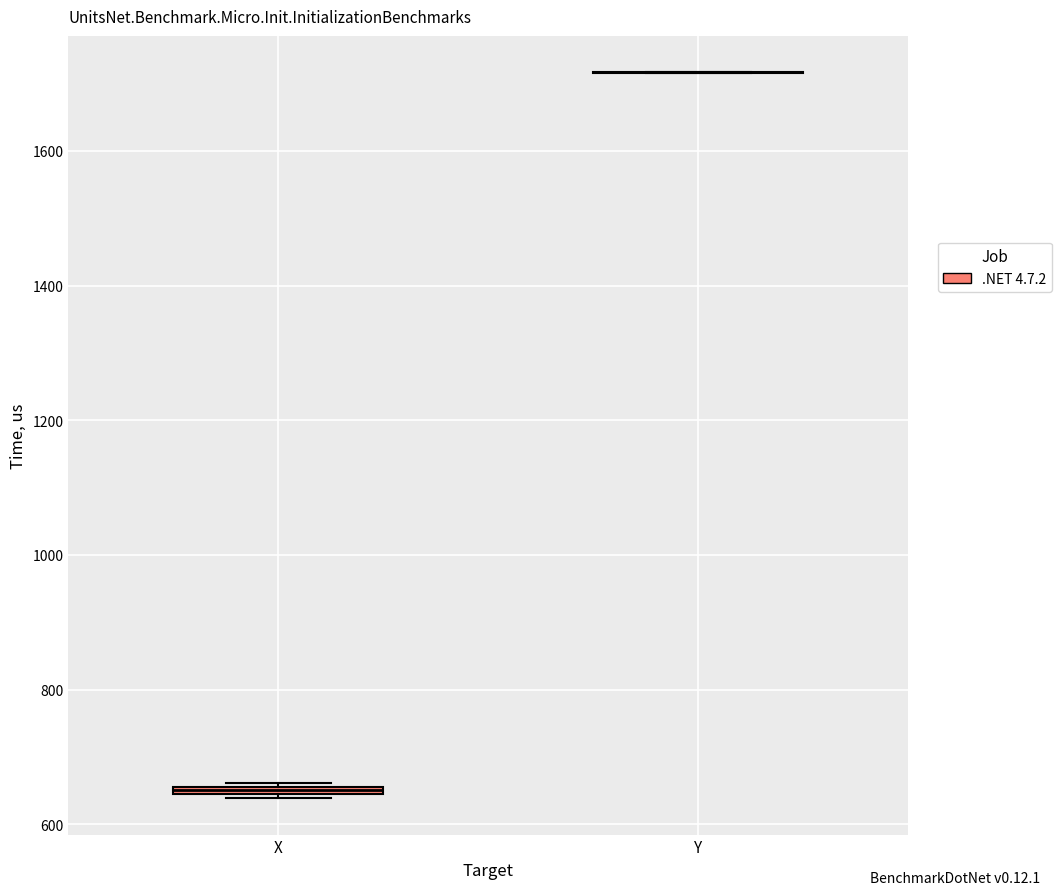

Where is the upper edge of the box for X on the y-axis? The values are not printed on the chart, so give them approximately, as read against the axis.

660